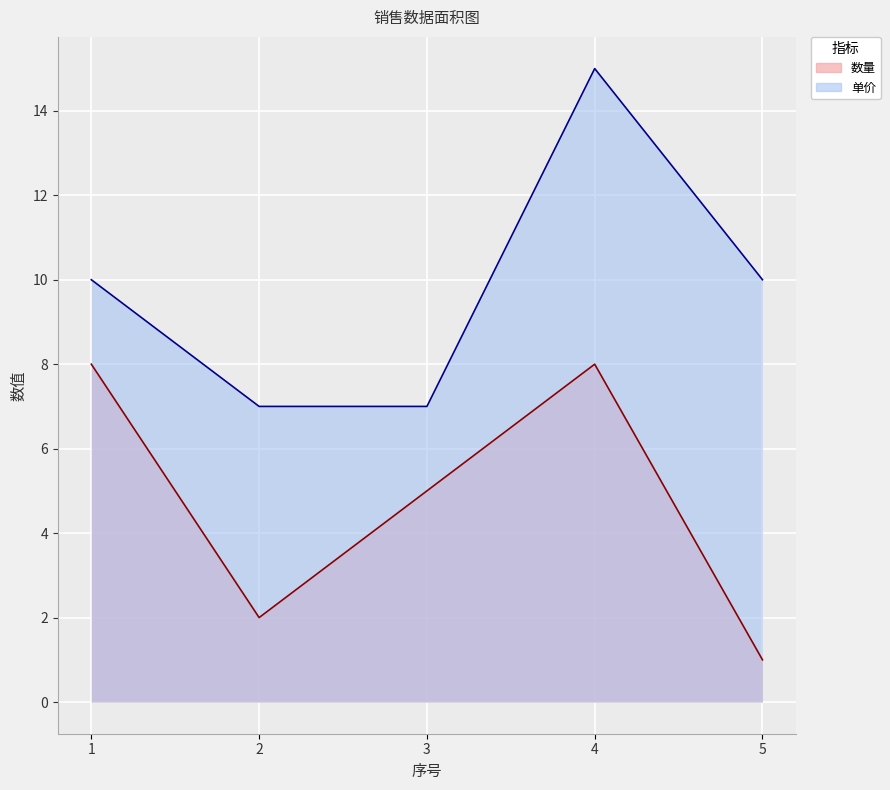

Where does the 单价 series first go above 10?

4